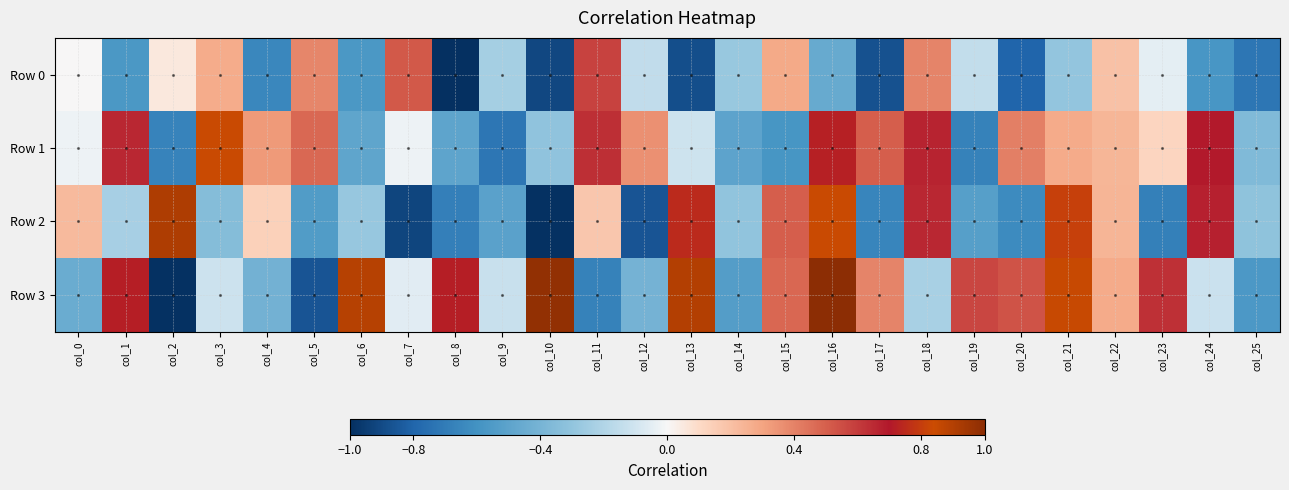

Which series has the largest range (max minus min)?

Row 3